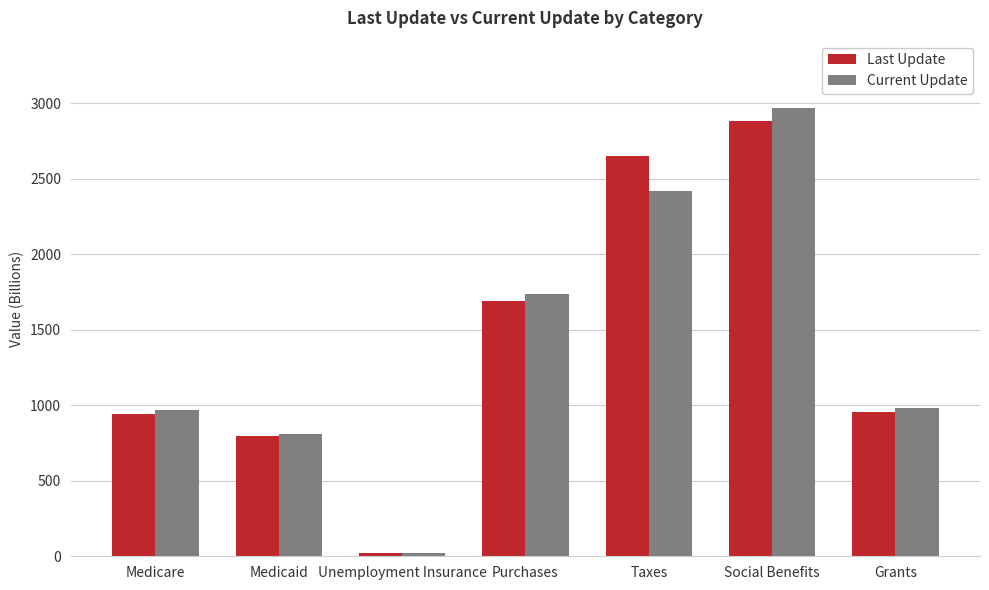

List the series in order of their peak value, lowest first.

Last Update, Current Update